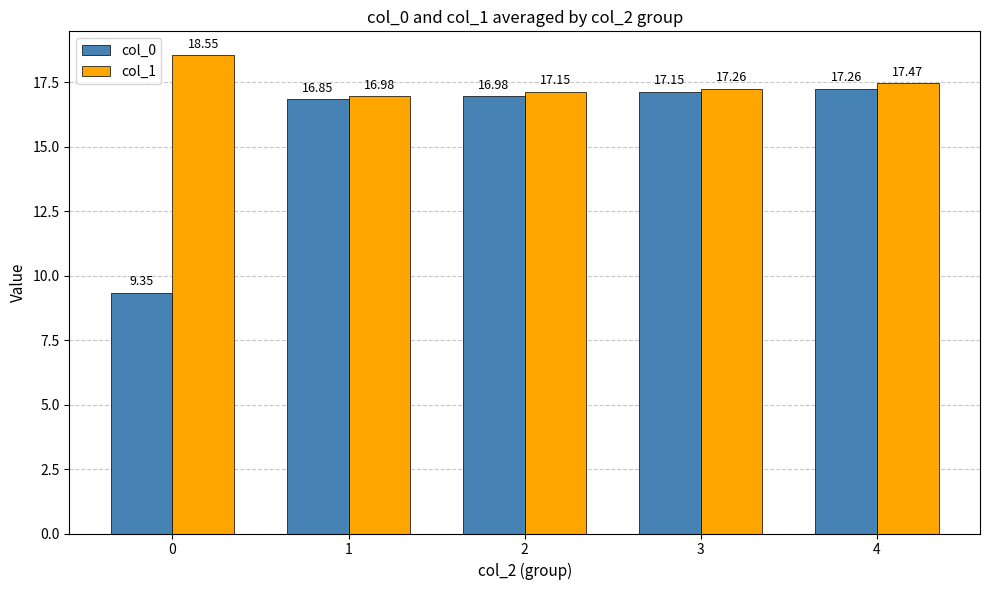

How many bars are there in each group?

2